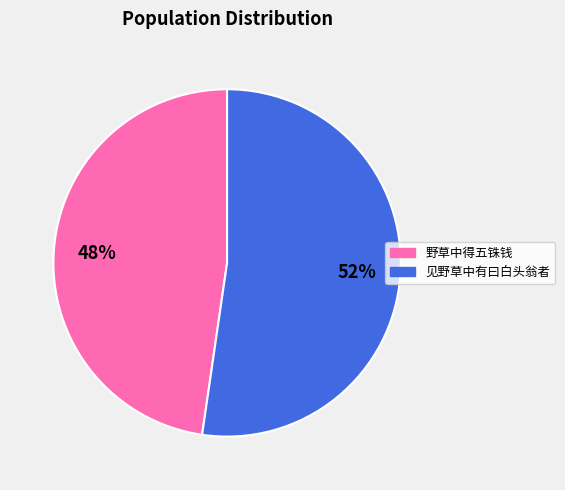

Is the sum of 见野草中有曰白头翁者 and 野草中得五铢钱 greater than half?

Yes